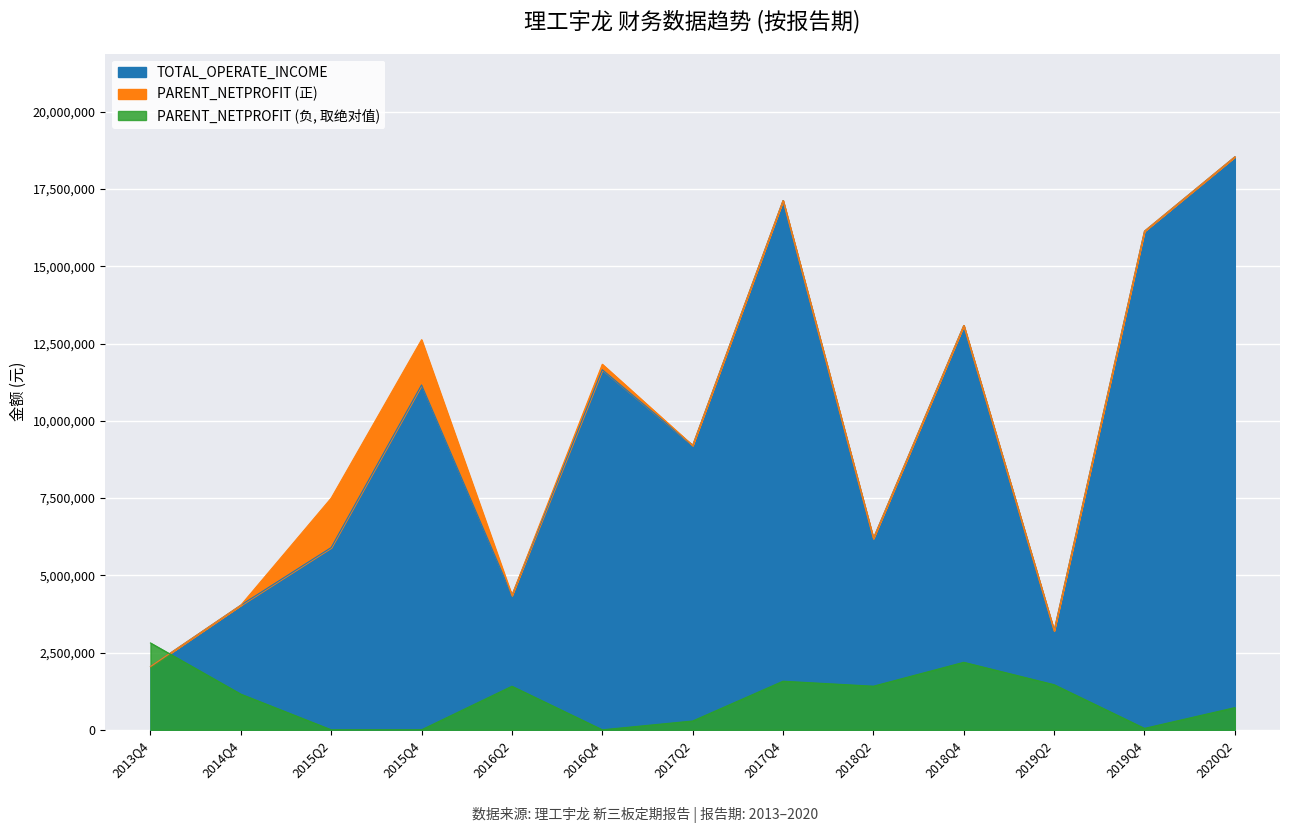

Which has a higher value, 2015Q4 or 2016Q2?

2015Q4